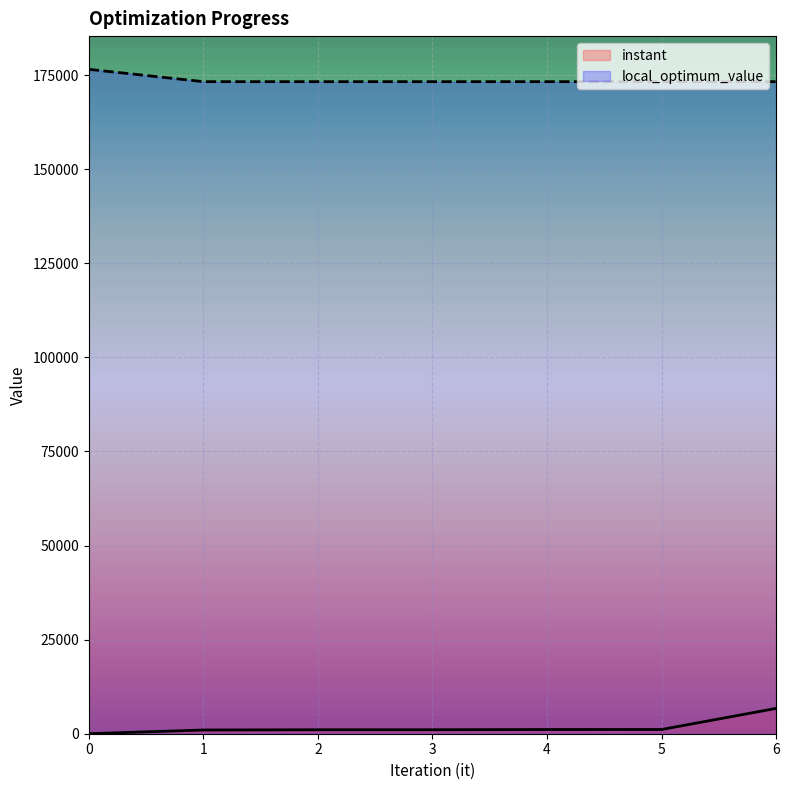

The value of instant at 0 is 4188.0. True or false?

False